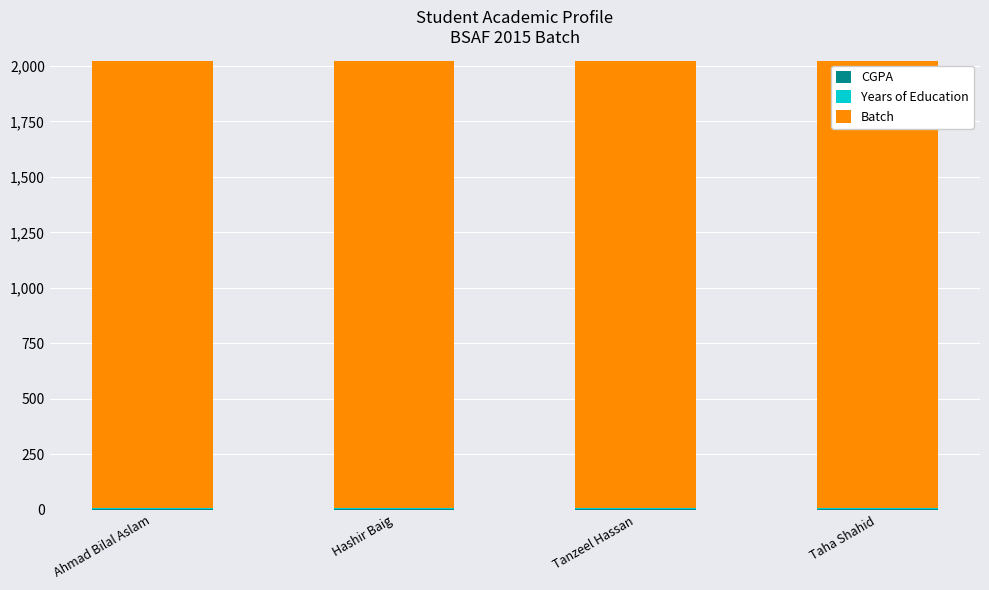

What is the sum of all CGPA values?

11.3